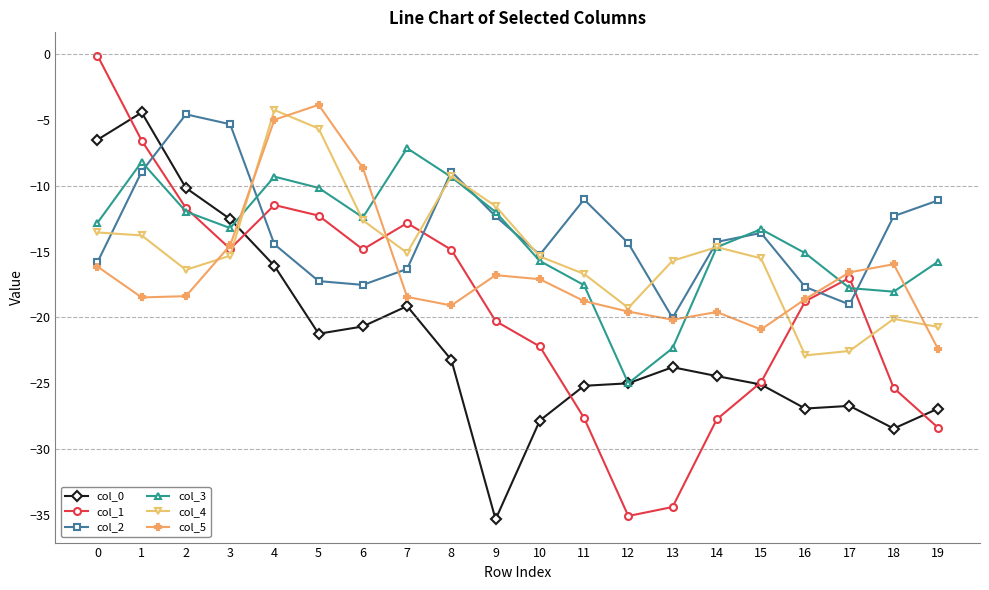

Between 8 and 11, which series saw the biggest shift?

col_1